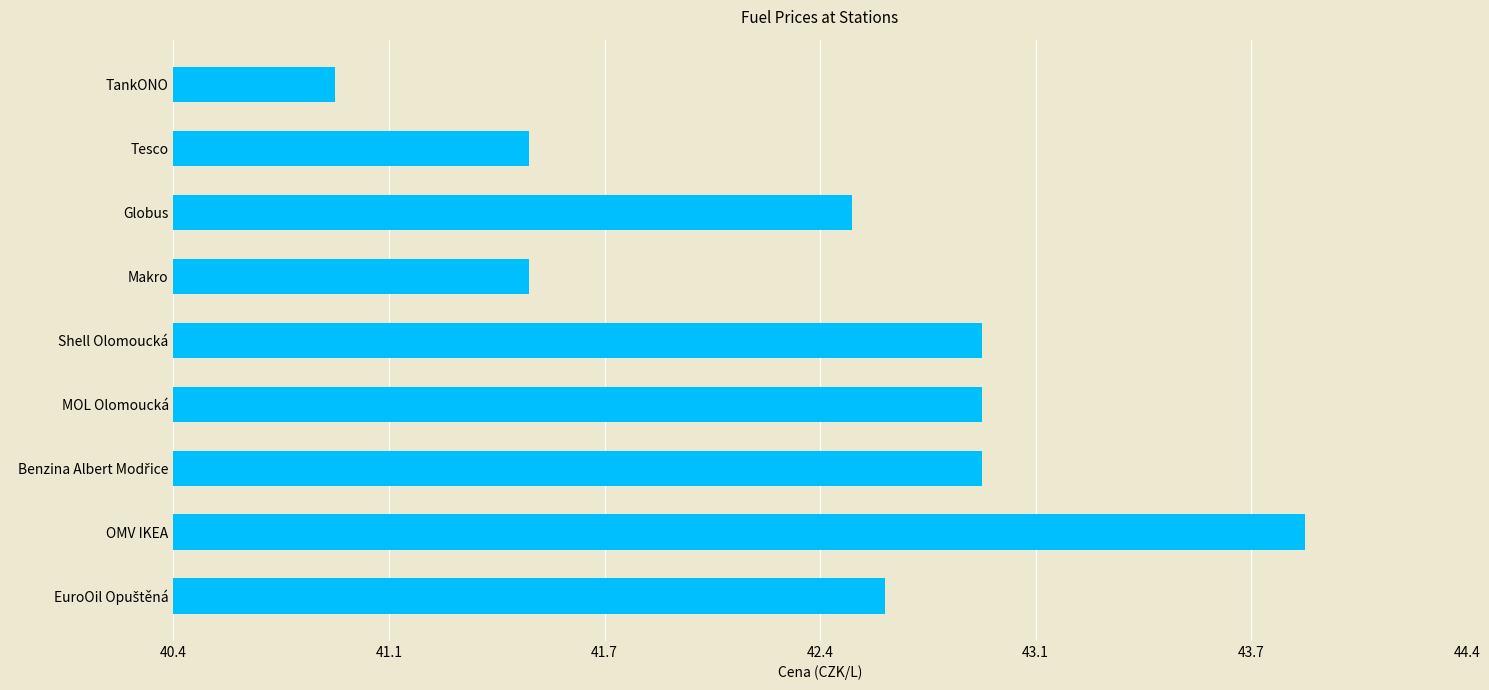

What is the label of the 5th bar from the top?

Shell Olomoucká